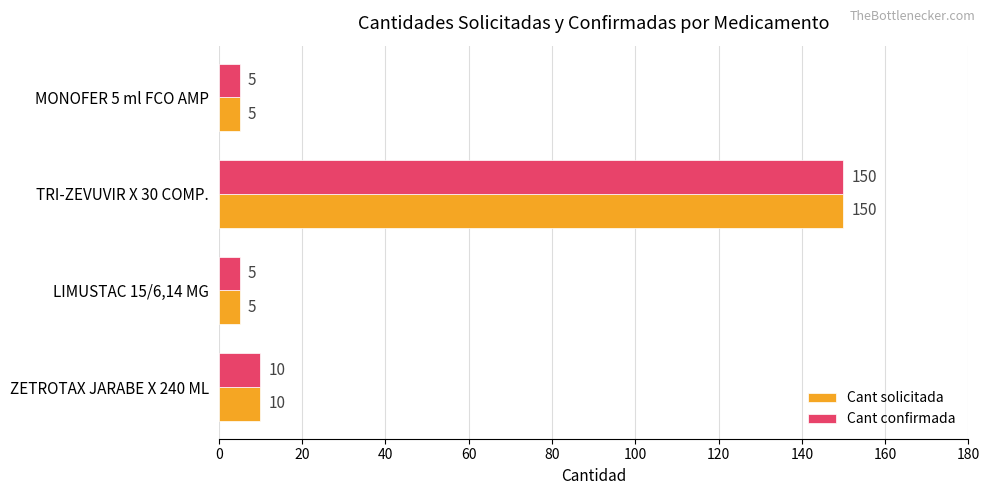

What is the approximate value of Cant solicitada at ZETROTAX JARABE X 240 ML?

10